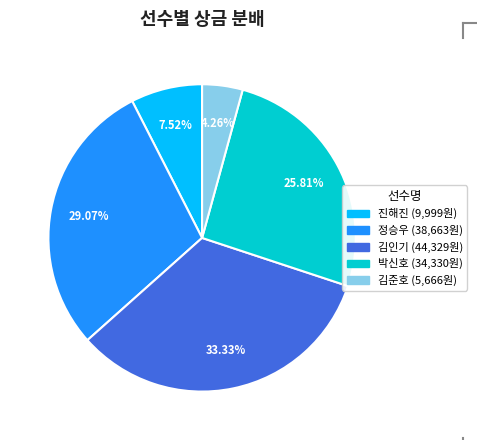

What percentage do 진해진 and 박신호 together represent?

33.3%